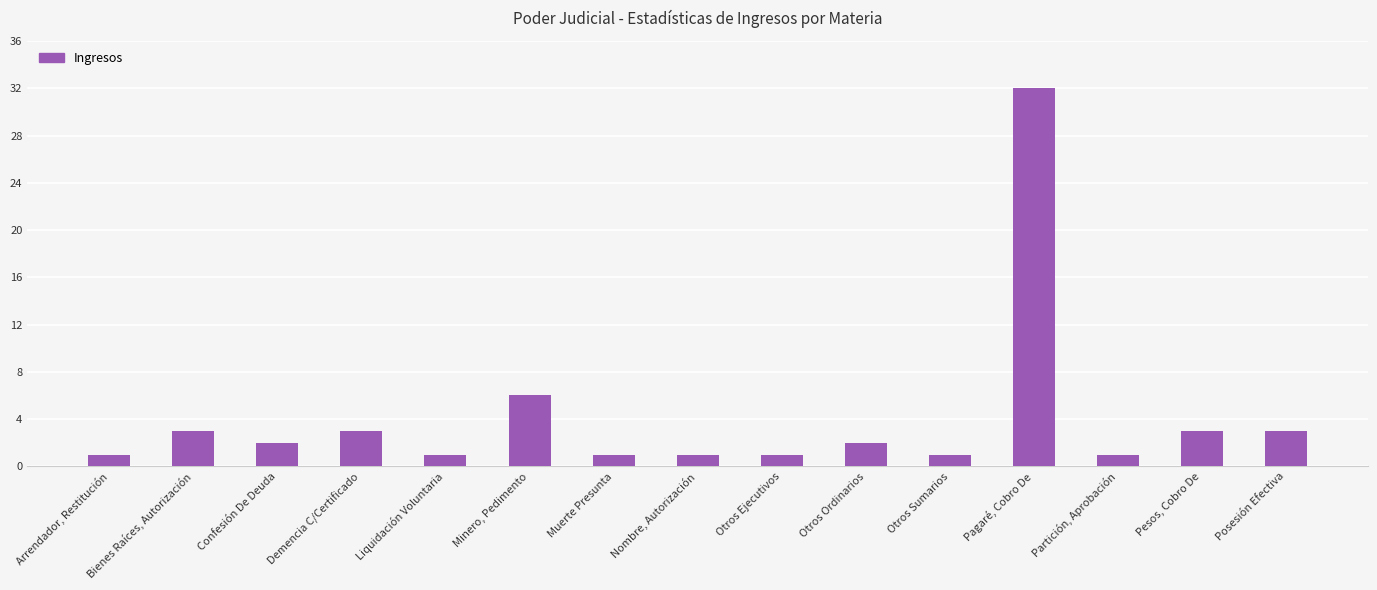

Which category has the highest value across all series?

Pagaré, Cobro De